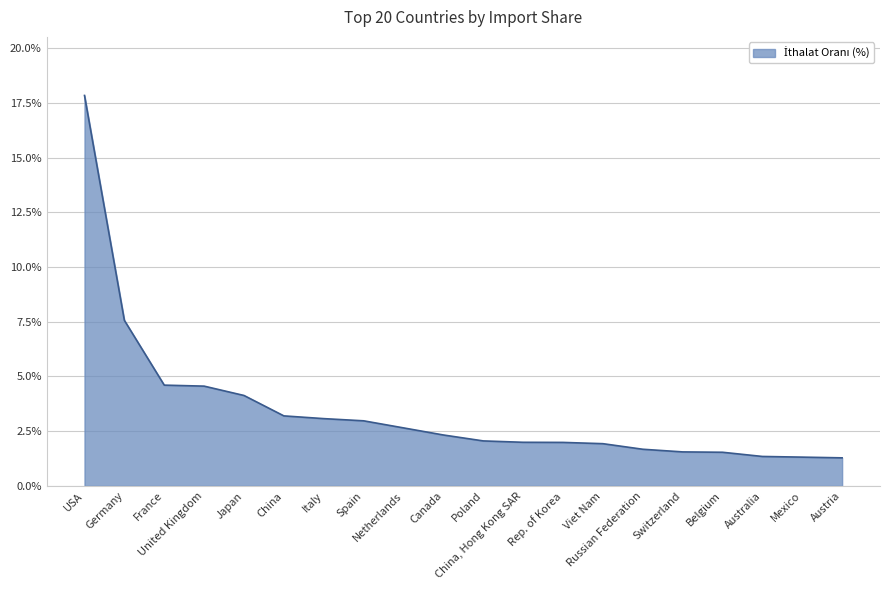

What is the greatest value displayed?

17.8